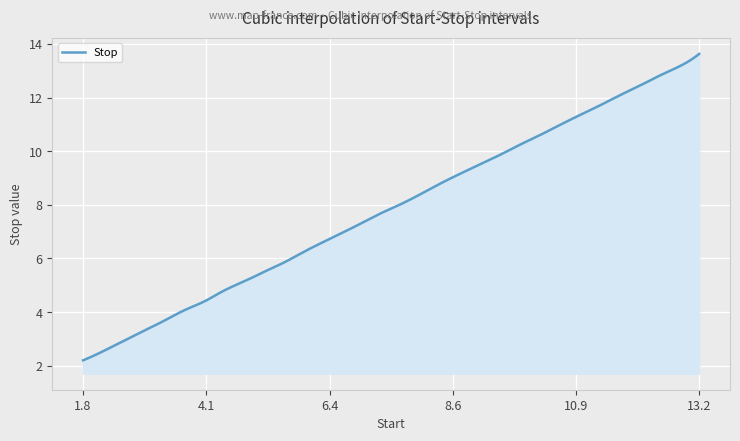

What is the greatest value displayed?

13.6